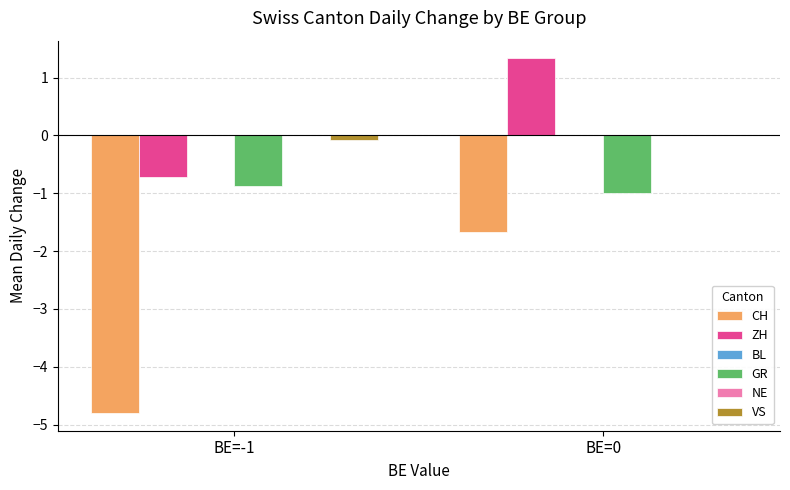

Read the GR value at BE=0.

-1.0